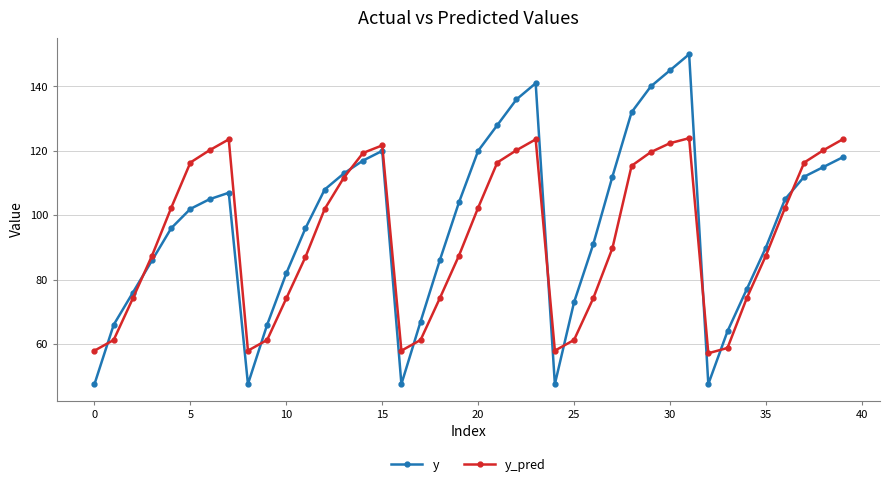

Which series has the widest spread of values?

y